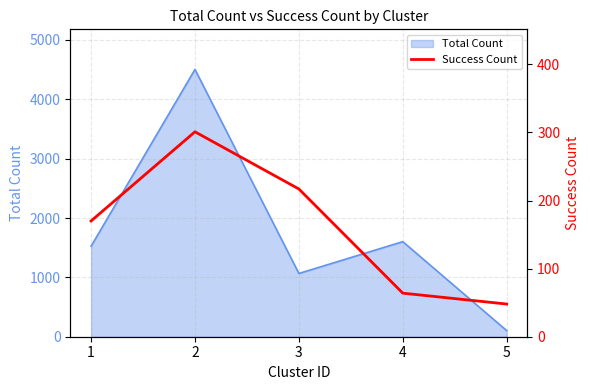

What is the smallest value displayed?

48